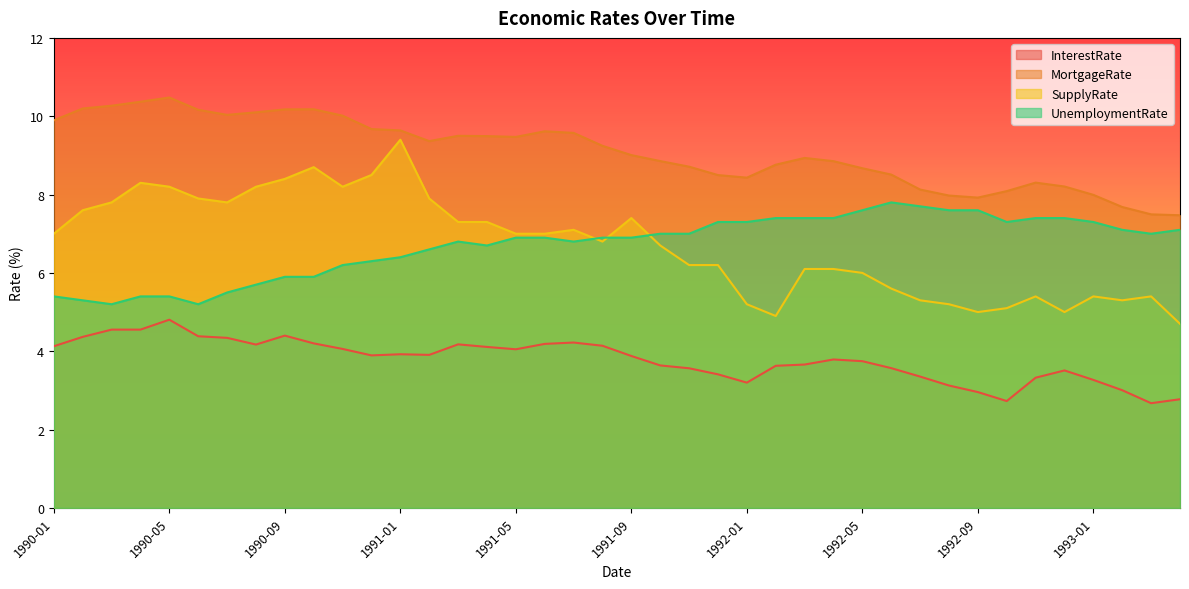

How many data points in InterestRate are above 3?

36